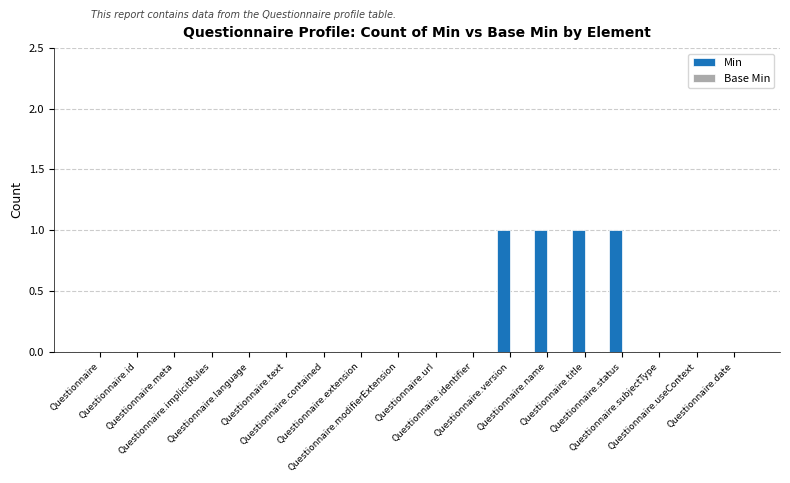

What is the greatest value displayed?

1